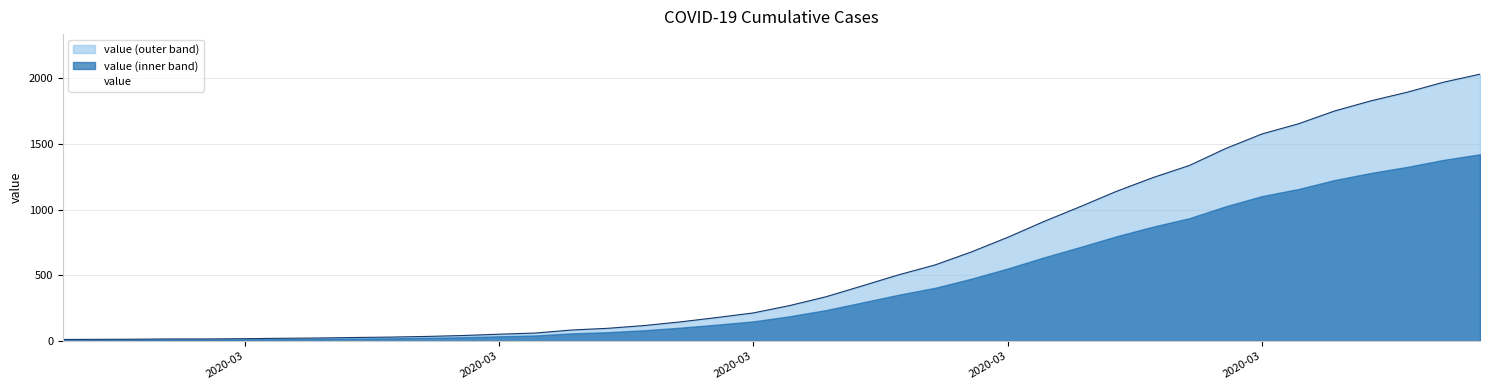

What is the label of the 28th point from the right?

2020-03